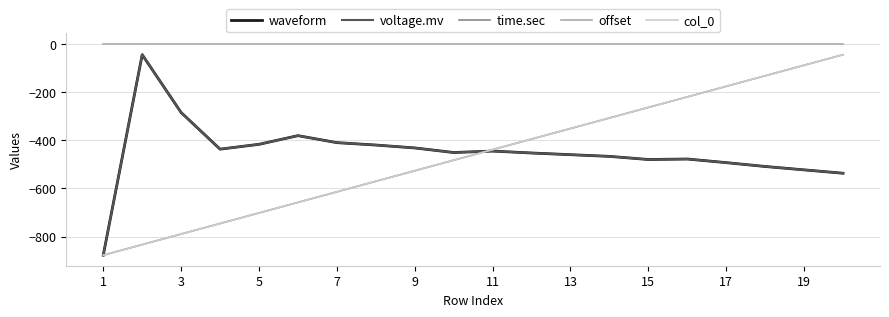

Does the chart have visible grid lines?

Yes